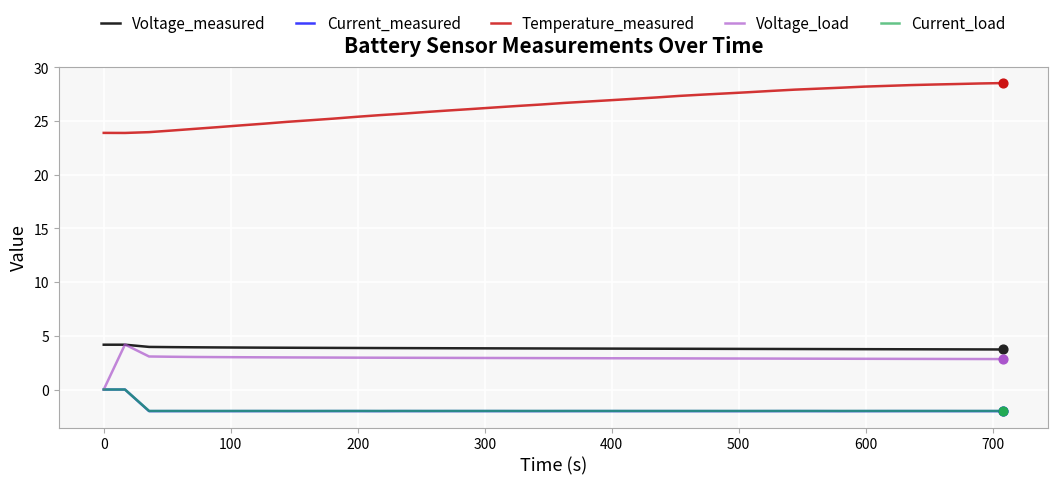

Which series has the largest total across all categories?

Temperature_measured